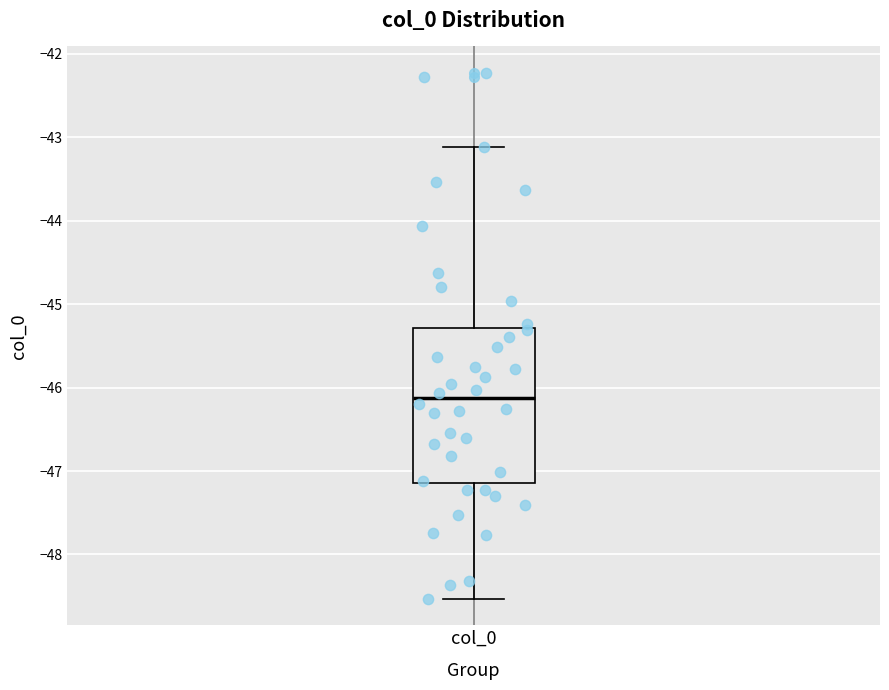

Read this box plot against the y-axis: the position of the median line, the range covered by the box, and the ends of both whiskers. The values are not printed on the chart, so give them approximately, as read against the axis.

median -46.1, box -47.1 to -45.3, whiskers -48.5 to -43.1